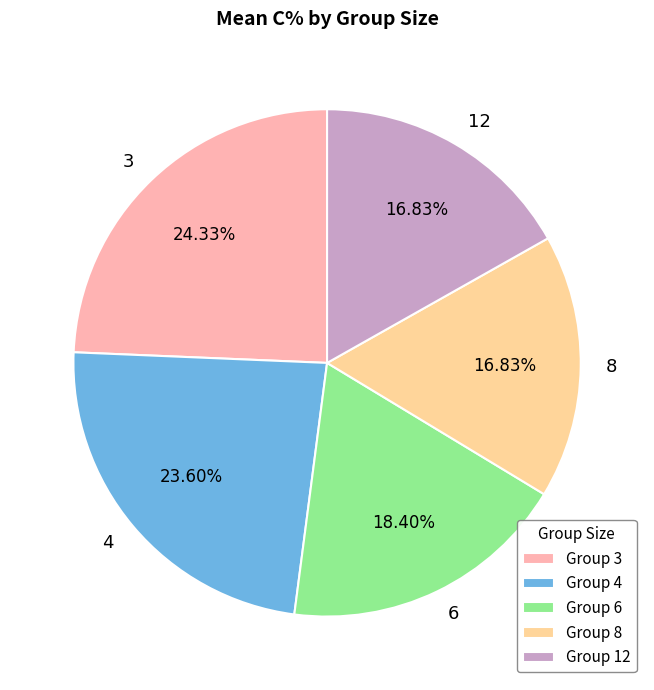

Which has a higher value, 3 or 4?

3